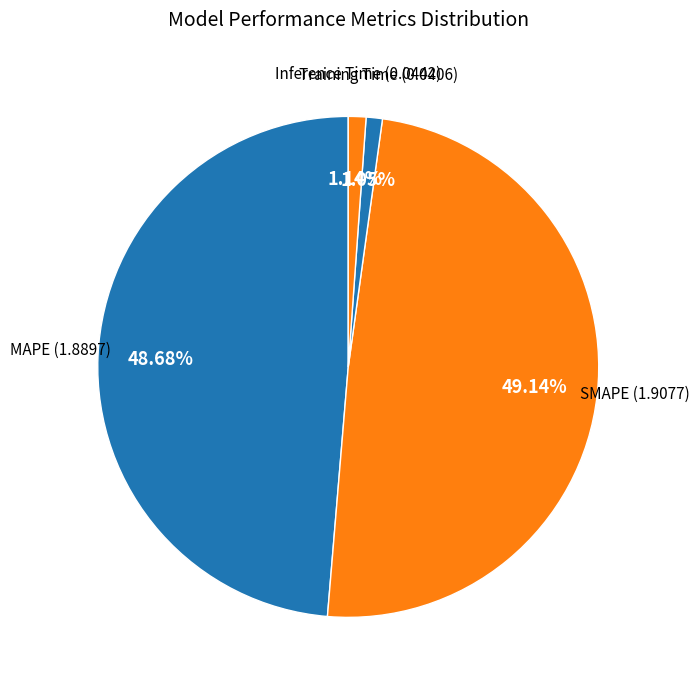

Which has a higher value, MAPE or Training Time?

MAPE